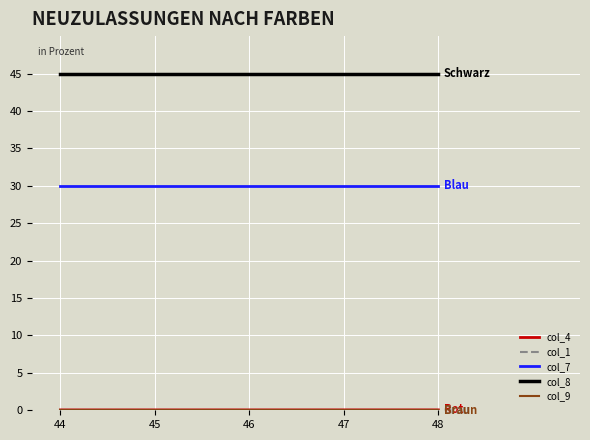

The value of col_7 at 44 is 46.5. True or false?

False